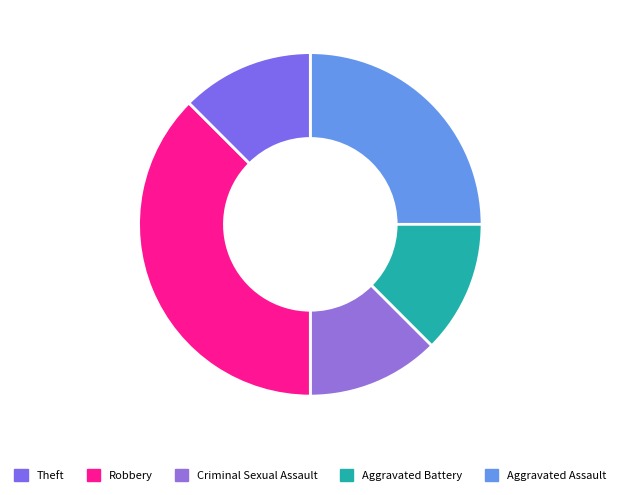

Does any single category account for the majority?

No